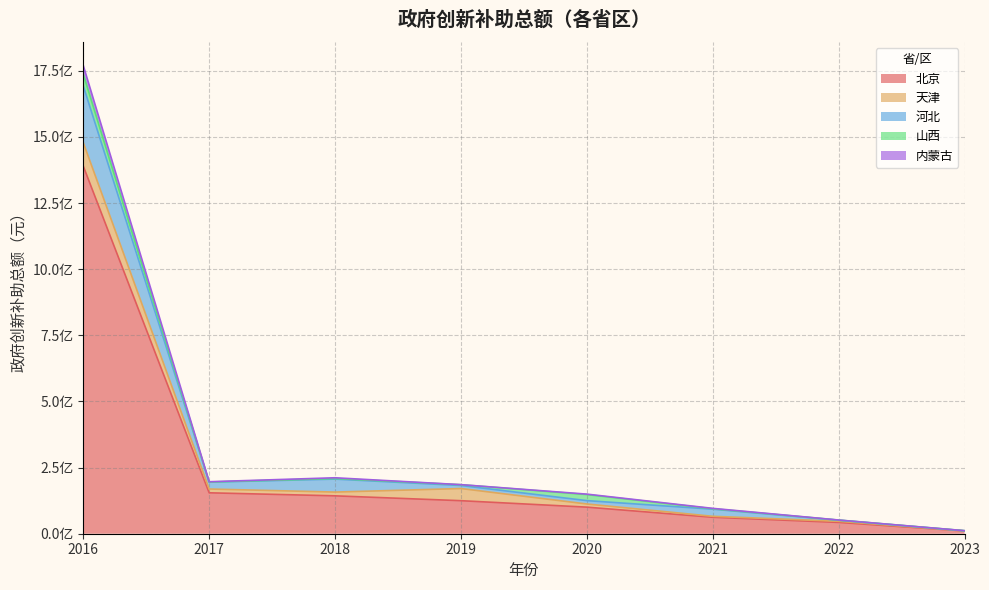

What is the difference between the maximum and second lowest values in the 内蒙古 series?

1718252949.5